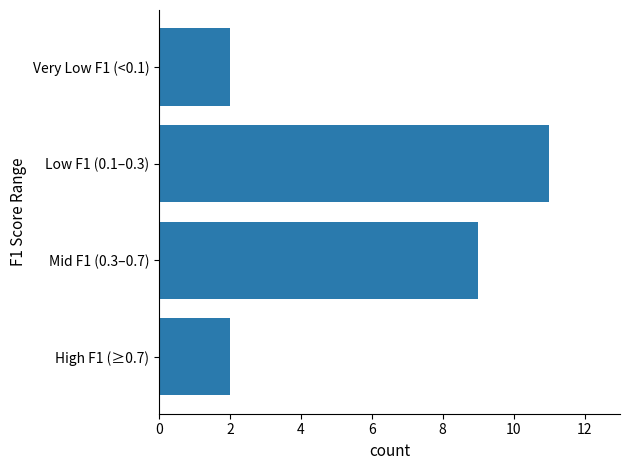

What is the difference between the maximum and second lowest values?

9